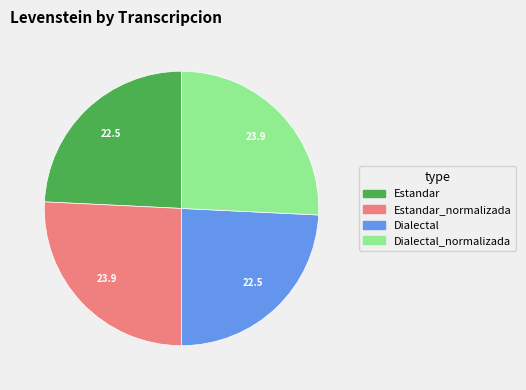

Does any single category account for the majority?

No